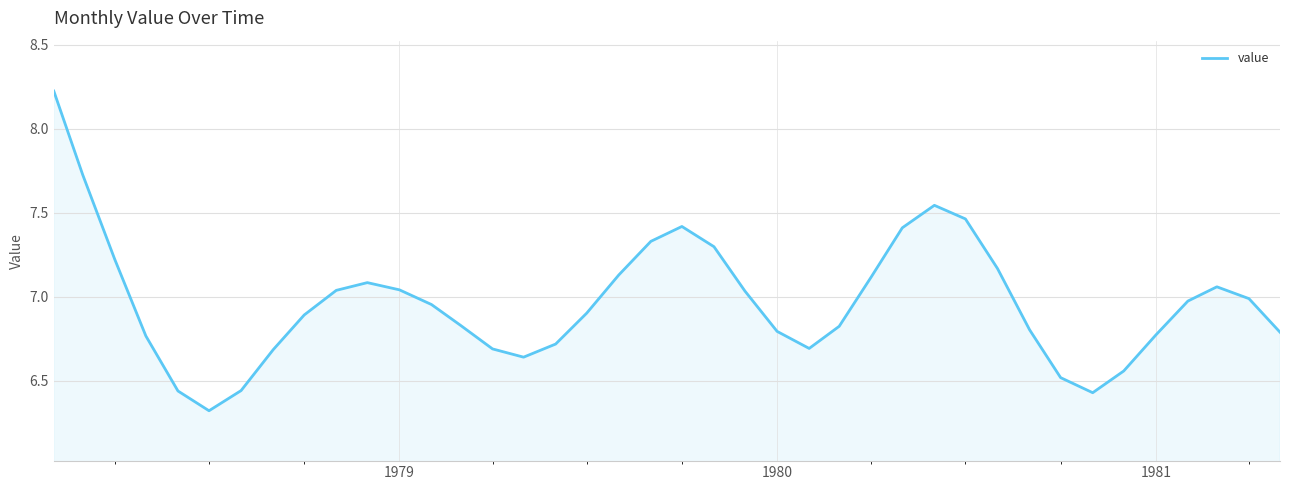

What is the difference between the maximum and minimum values?

1.9